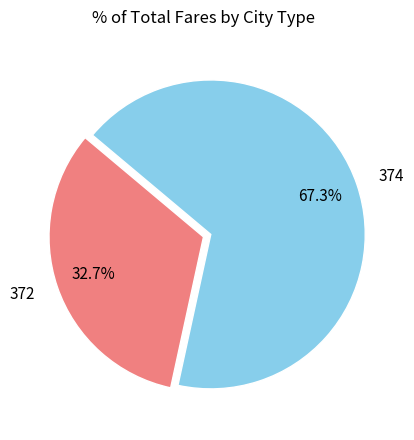

To the nearest percent, what is the combined percentage of 372 and 374?

100%